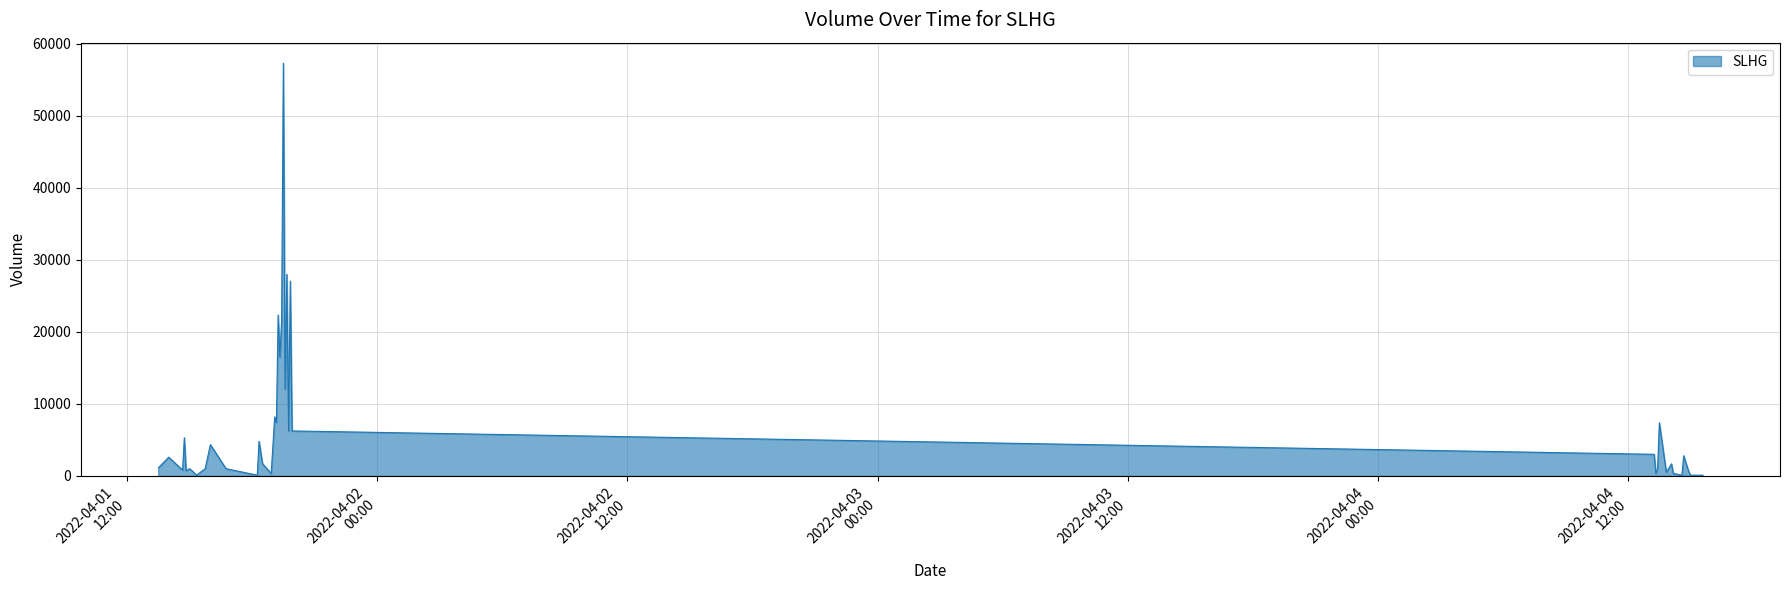

What is the difference between the maximum and minimum values?

57200